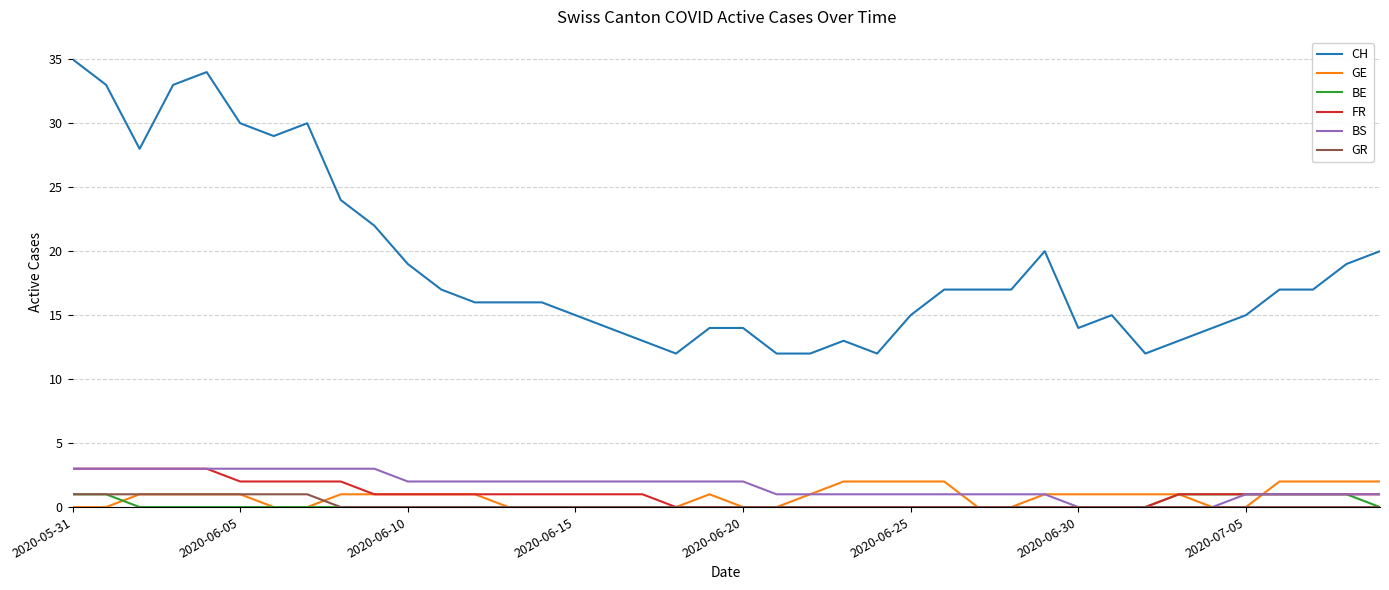

How many categories are shown in the chart?

40